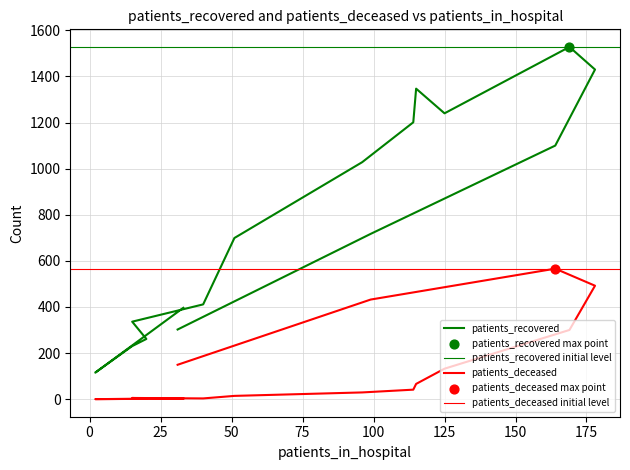

Is the value of patients_recovered at 45 - 49 greater than the value of patients_deceased at 30 - 34?

Yes